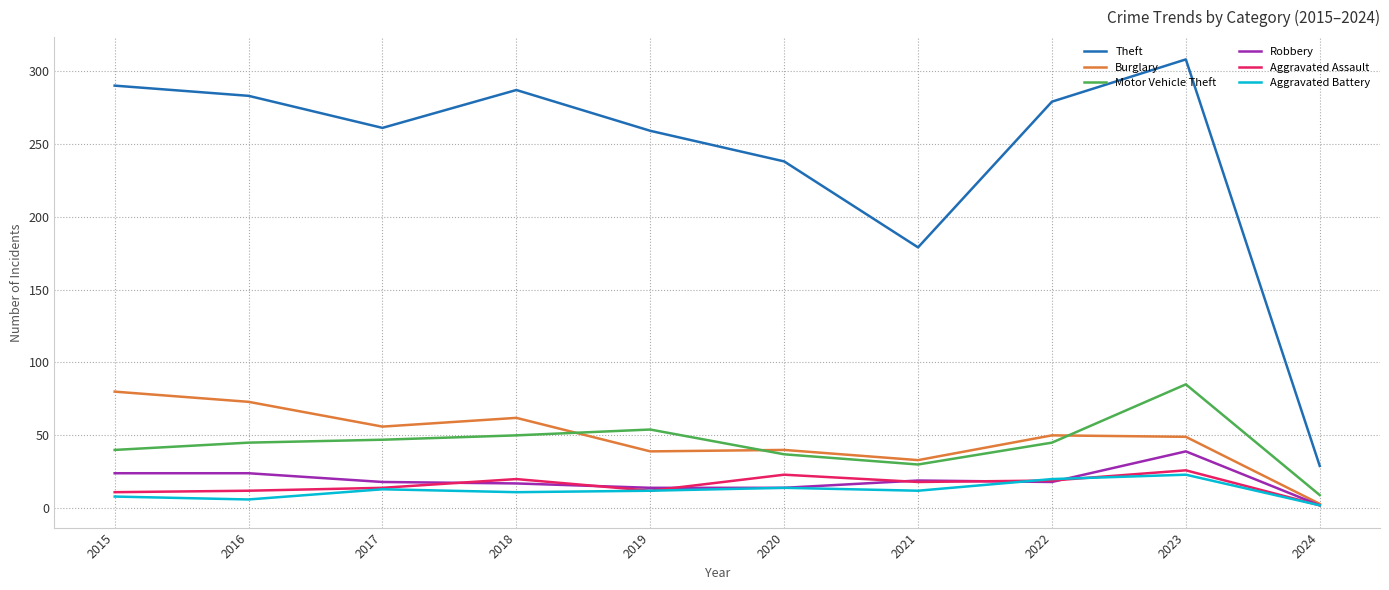

What is the difference between the maximum and minimum values in the Aggravated Assault series?

24